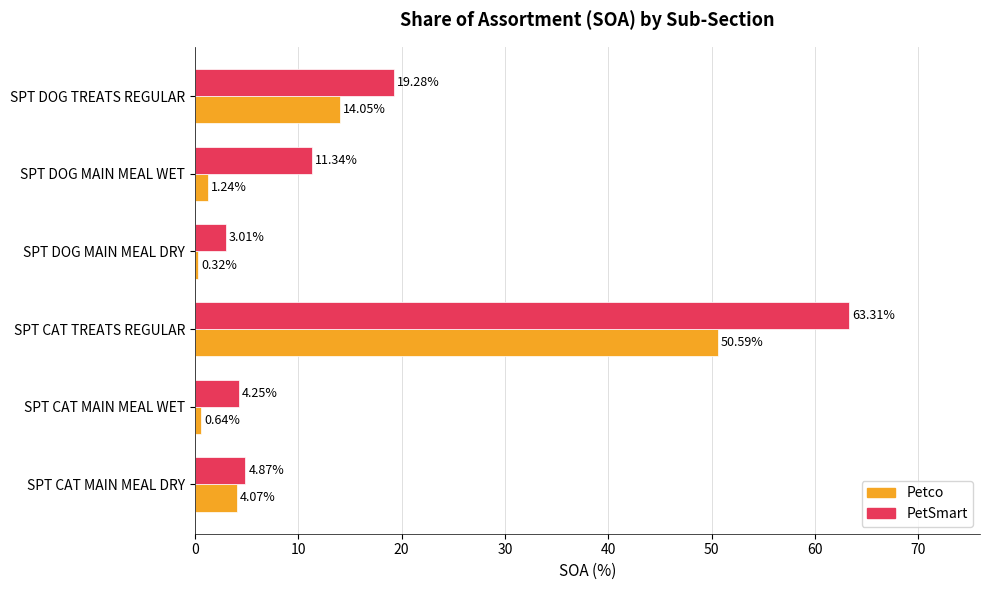

Rank the series at SPT CAT MAIN MEAL DRY from highest to lowest value.

PetSmart, Petco